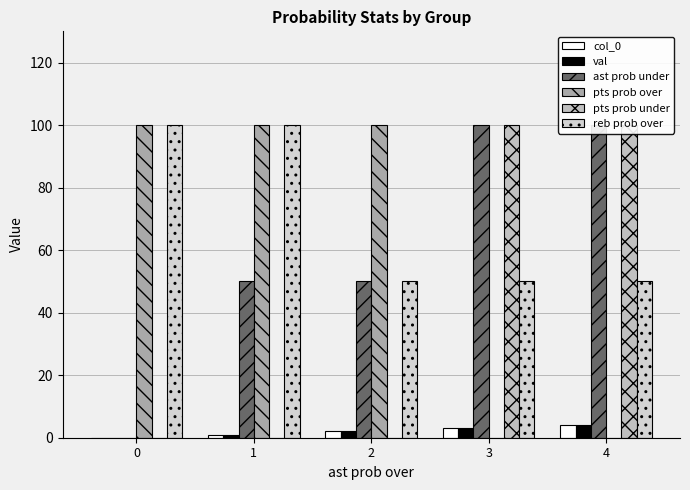

How many values in val are above zero?

4